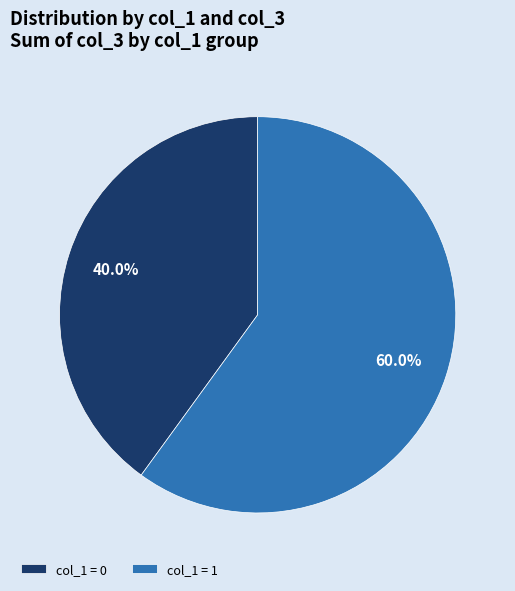

Does col_1 = 0 account for over 50% of the chart?

No